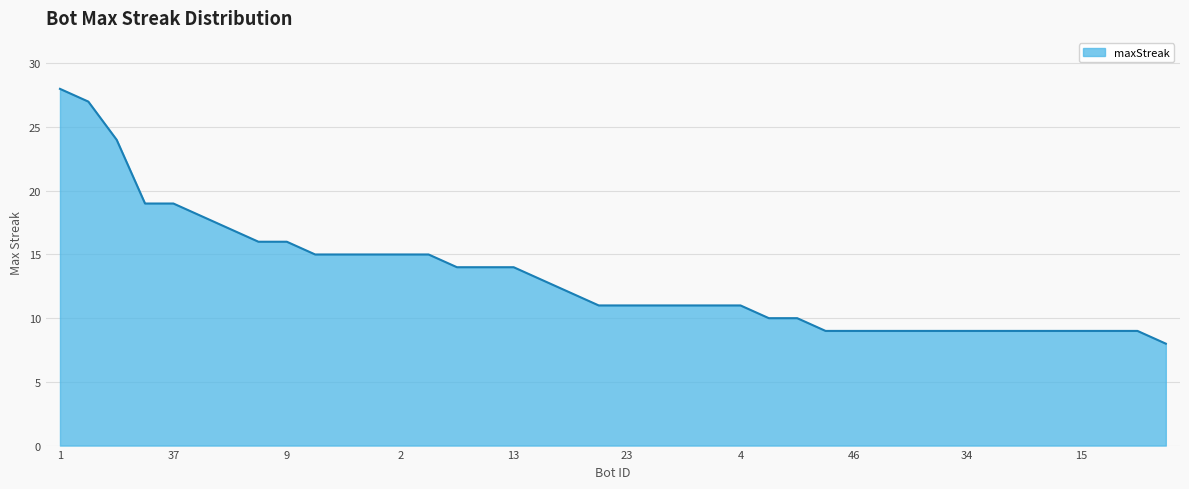

What is the difference between the maximum and minimum values?

20